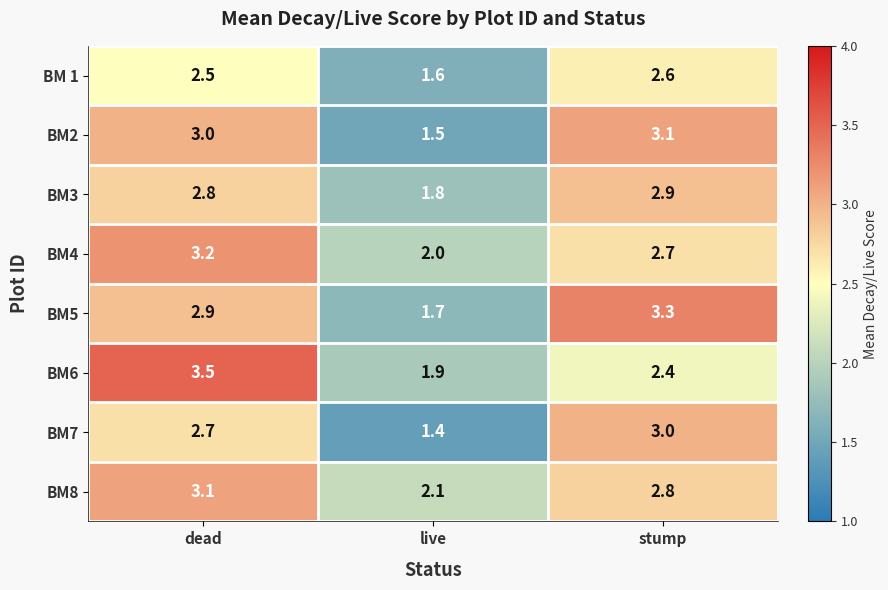

What is the total value across all series at dead?

23.7